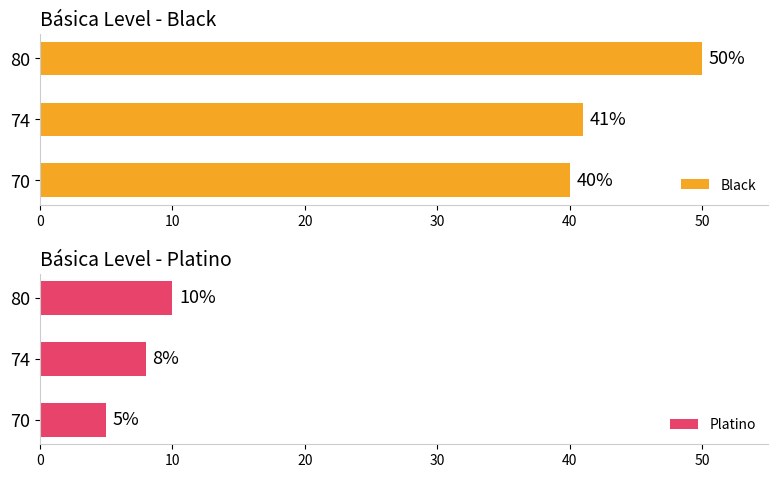

How many Black values are between 40 and 50?

3